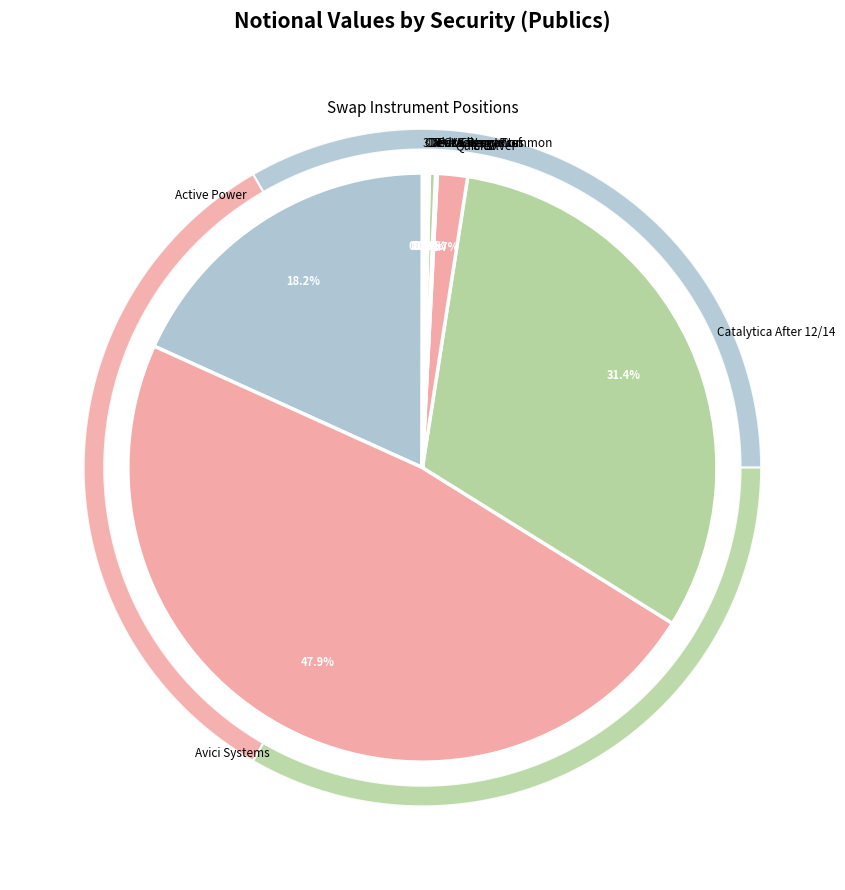

Combined, do DevX Energy Pref and 3TEC Warrants account for over 50%?

No